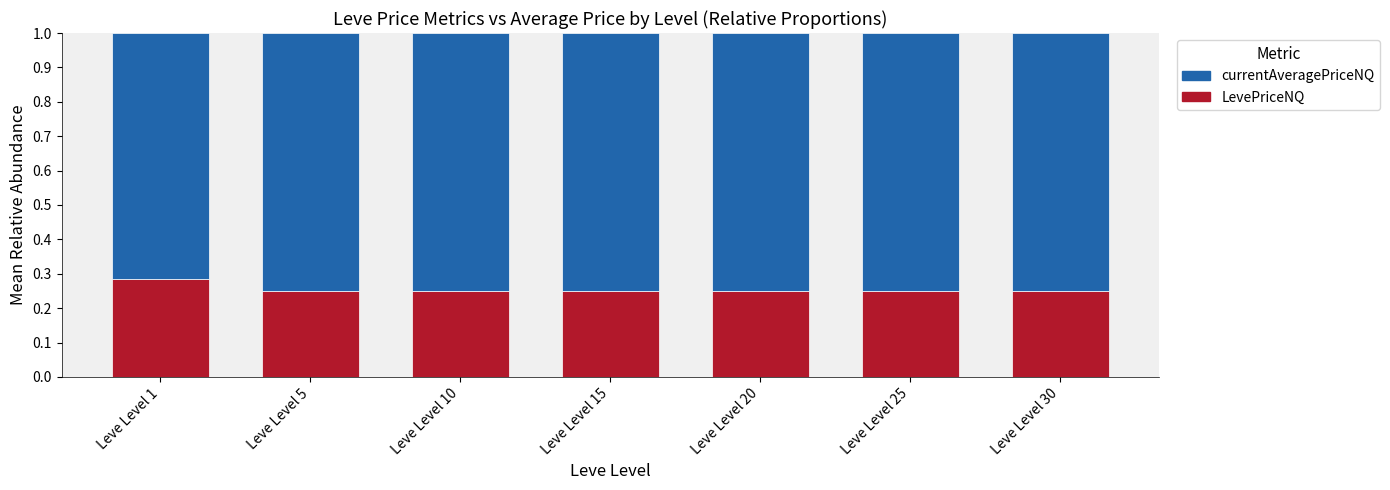

How many distinct data groups are displayed?

2